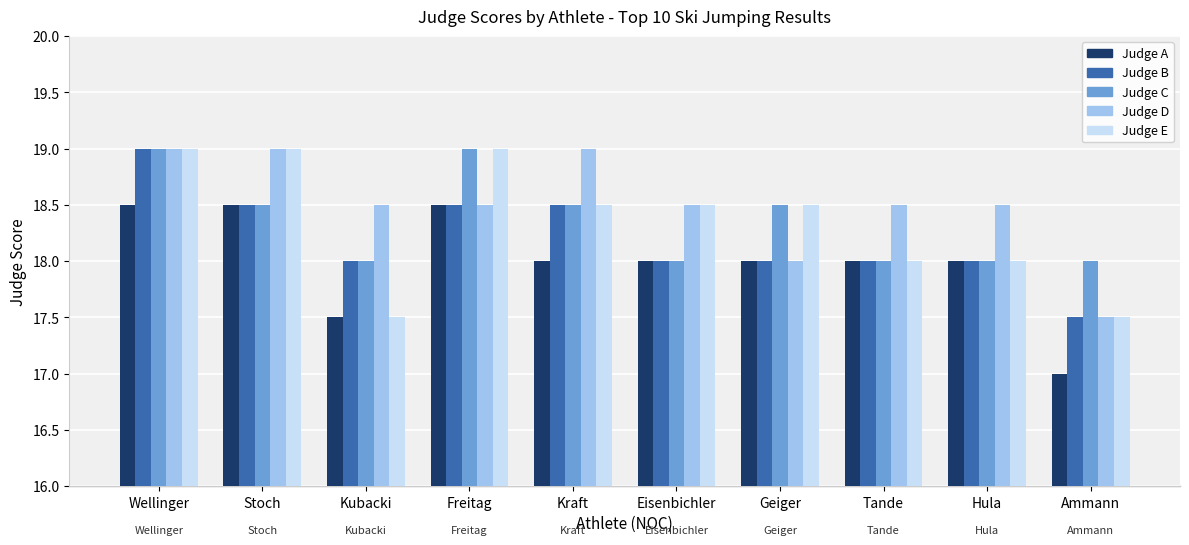

How many distinct data groups are displayed?

5